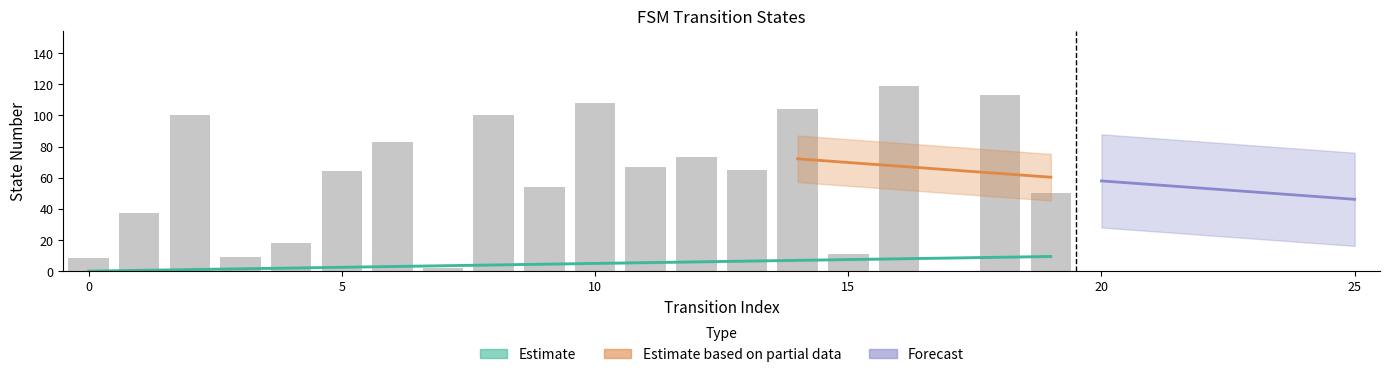

Reading left to right, transcribe all the data shown in this chart.

source_state: -0.2	0.3	0.8	1.3	1.8	2.3	2.8	3.3	3.8	4.3	4.7	5.2	5.7	6.2	6.7	7.2	7.7	8.2	8.7	9.2
destination_state: 8.0	37.0	100.0	9.0	18.0	64.0	83.0	2.0	100.0	54.0	108.0	67.0	73.0	65.0	104.0	11.0	119.0	0.0	113.0	50.0